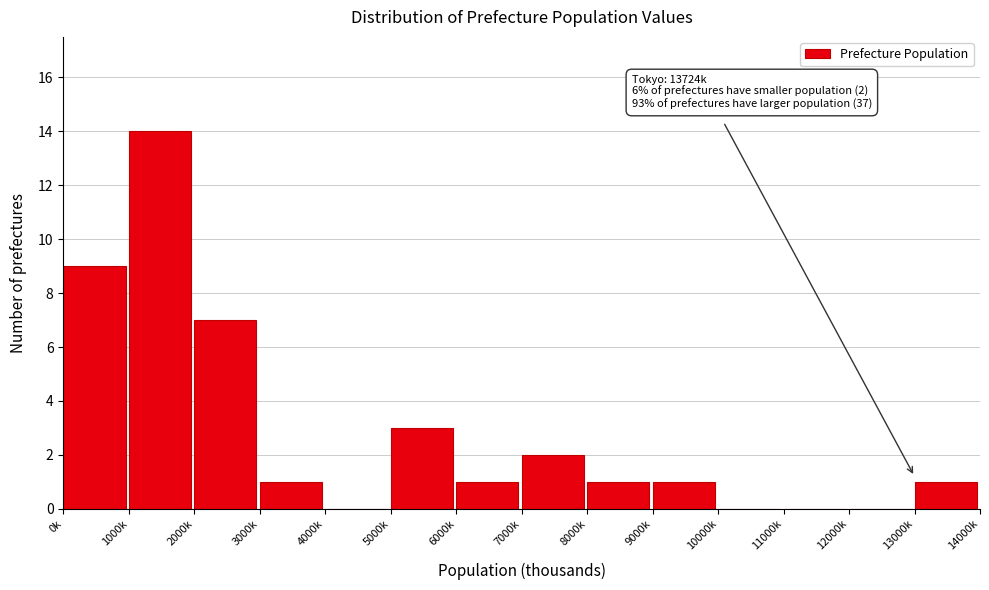

Reading left to right, transcribe all the data shown in this chart.

0k=9	1000k=14	2000k=7	3000k=1	4000k=0	5000k=3	6000k=1	7000k=2	8000k=1	9000k=1	10000k=0	11000k=0	12000k=0	13000k=1